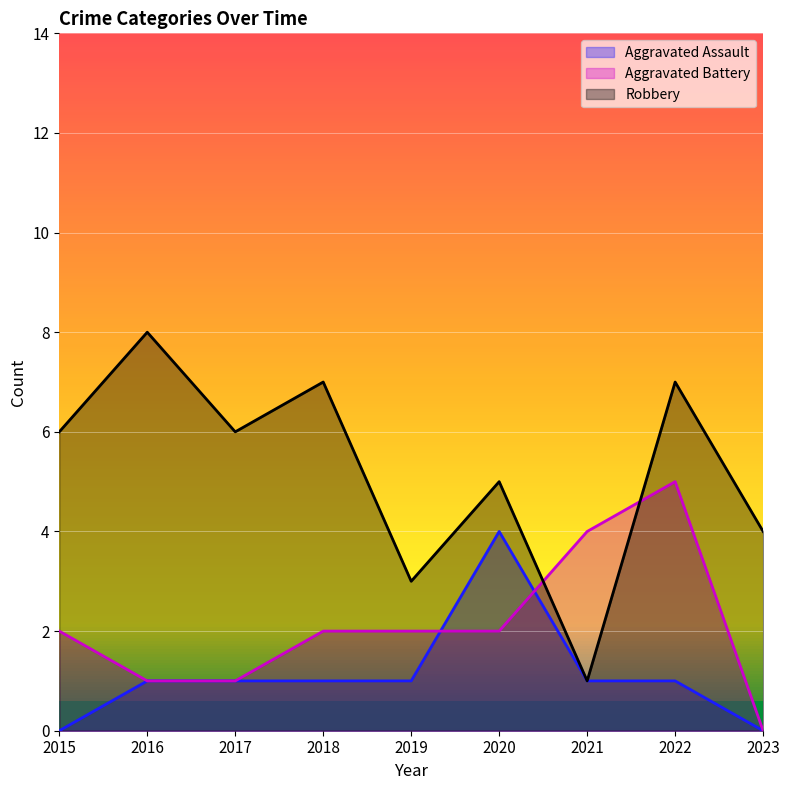

True or false: Aggravated Assault and Robbery cross at least once.

False